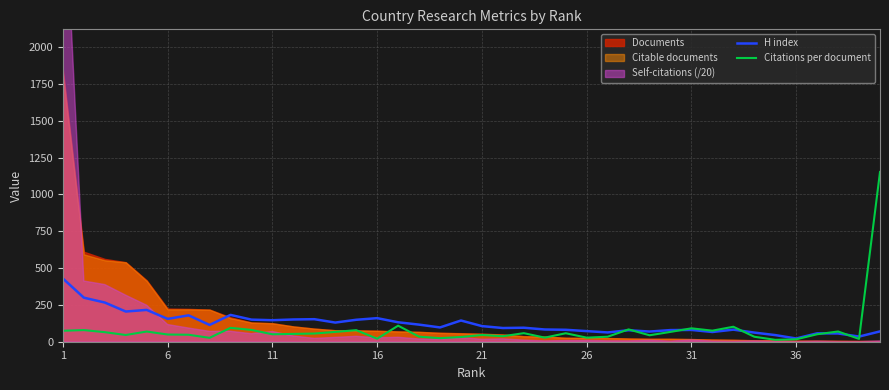

In H index, how many points are lower than both neighbors (excluding endpoints)?

12